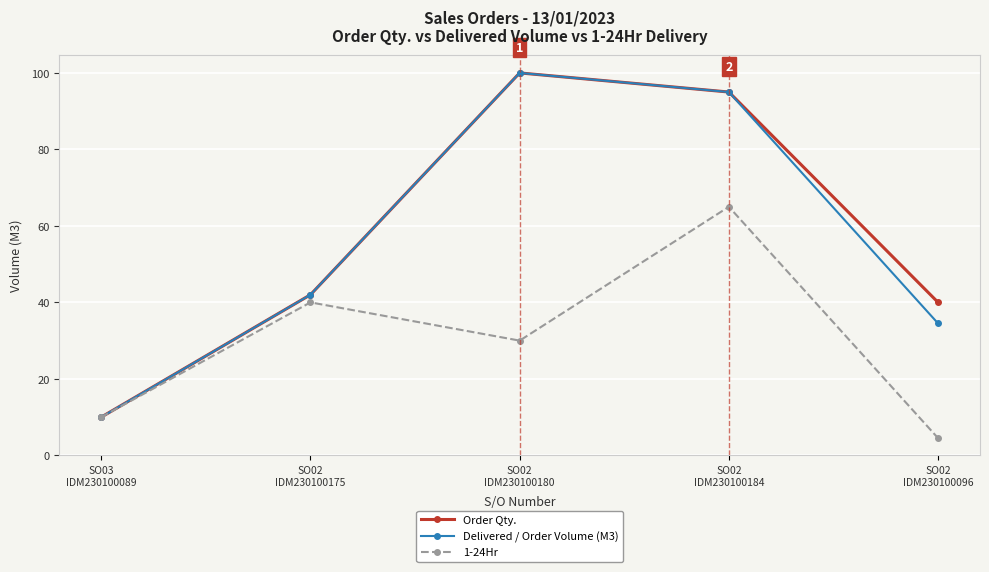

True or false: 1-24Hr has more than 1 points higher than both neighbors.

True